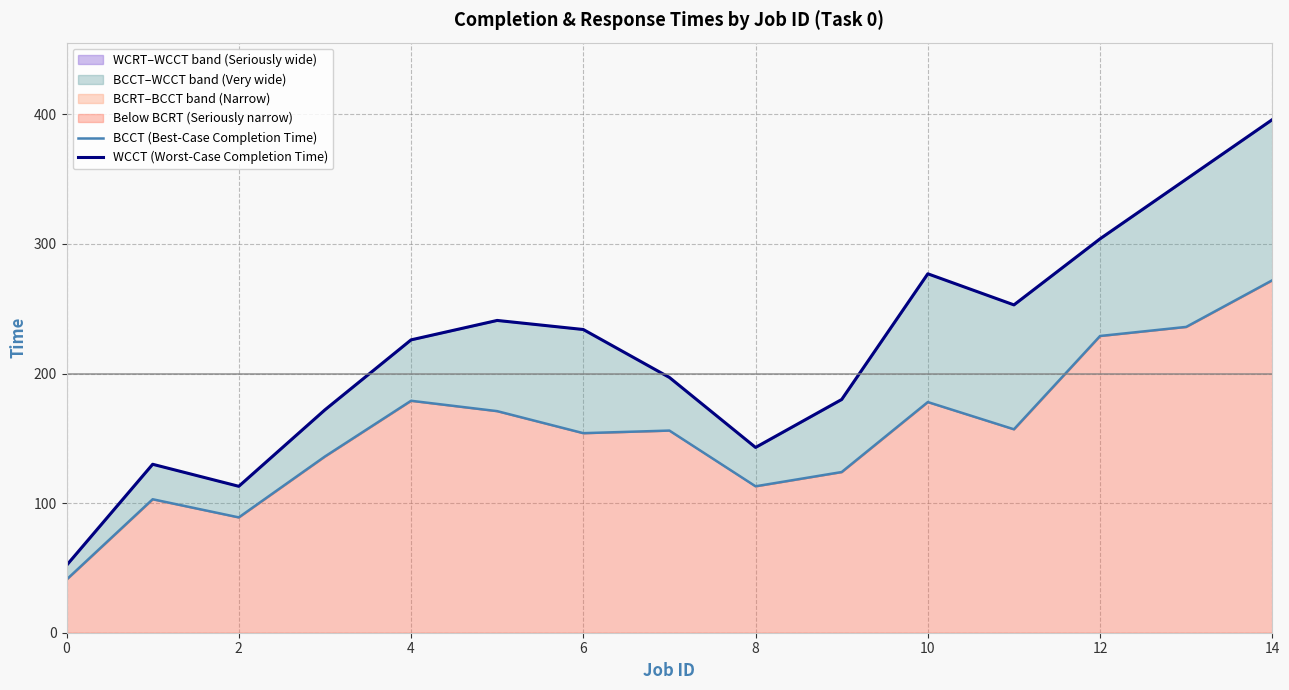

Is it true that BCCT (Best-Case Completion Time) equals 41 at 0?

True